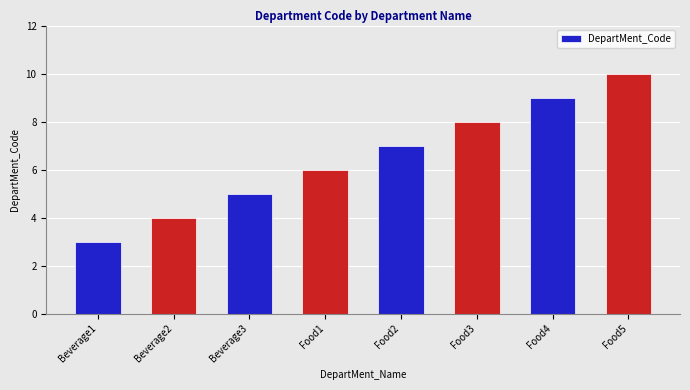

Between Food2 and Food1, which is larger?

Food2